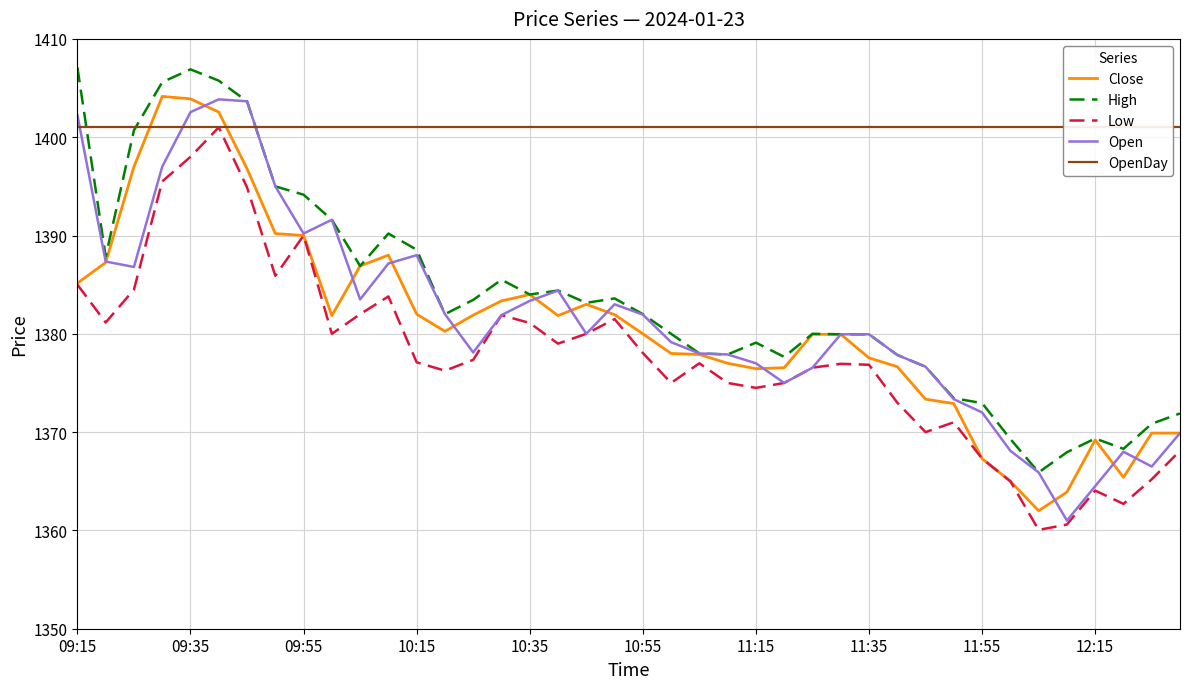

What is the difference between the second highest and minimum values in the Low series?

38.0